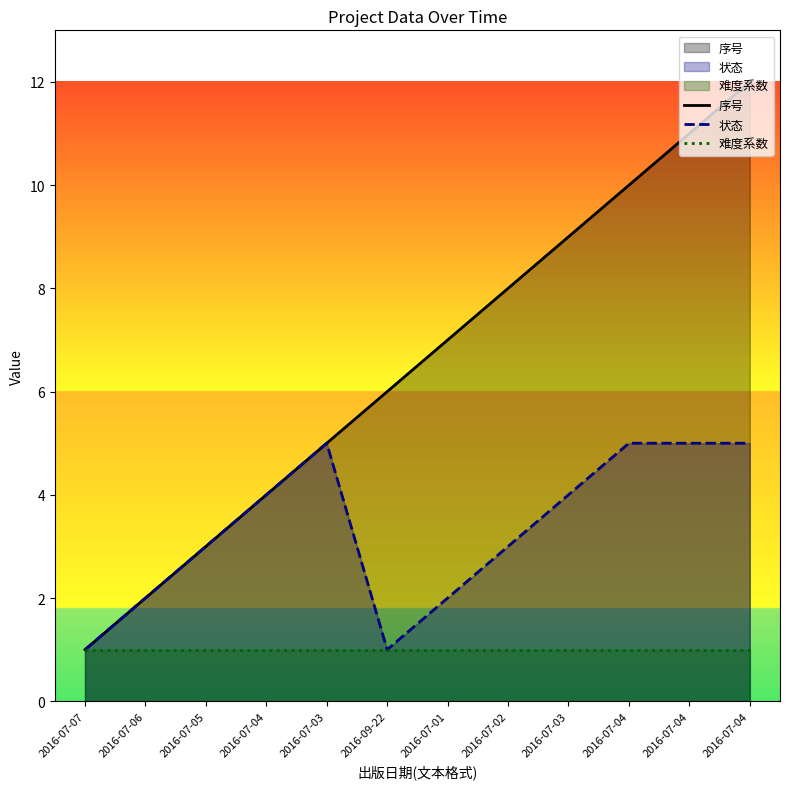

How many lines are shown in the chart?

3